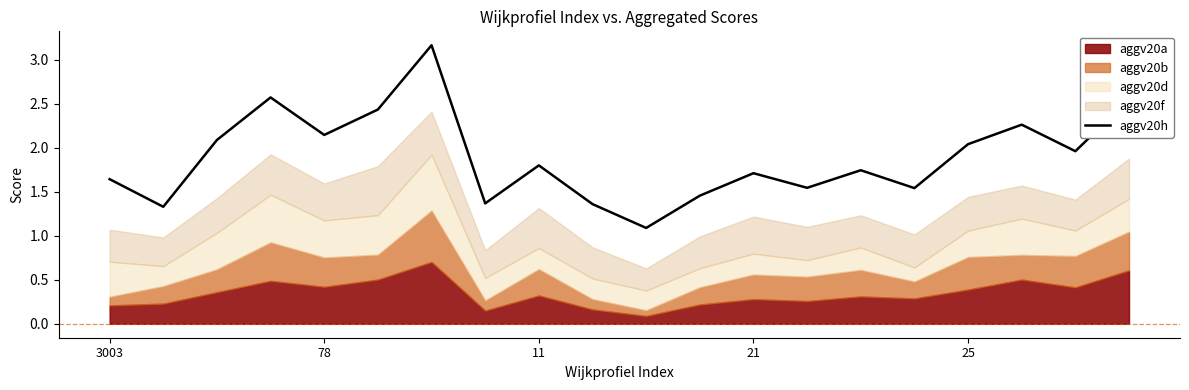

What is the label of the 1st point from the right?

19